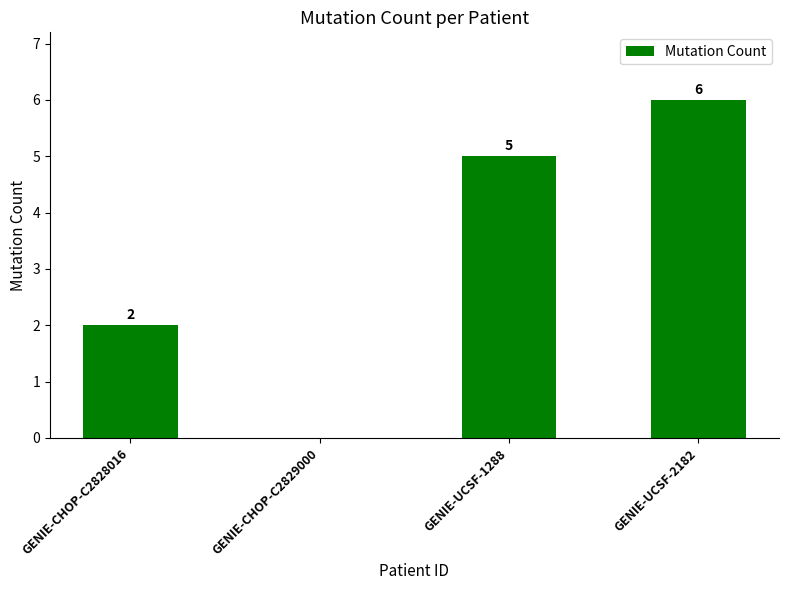

Reading left to right, list all the values displayed in this chart.

GENIE-CHOP-C2828016=2	GENIE-CHOP-C2829000=0	GENIE-UCSF-1288=5	GENIE-UCSF-2182=6